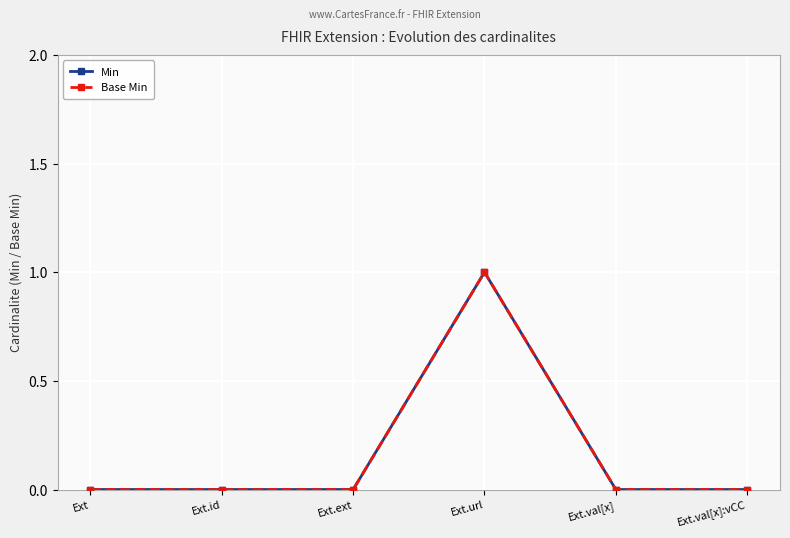

Is it true that Min equals 0 at Ext.val[x]:vCC?

True